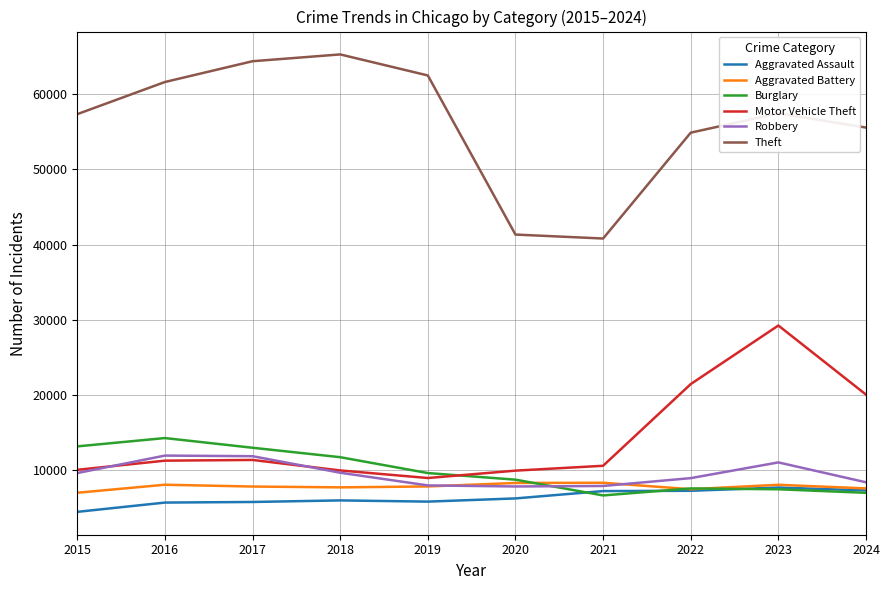

What value does the Motor Vehicle Theft series have at 2024?

20068